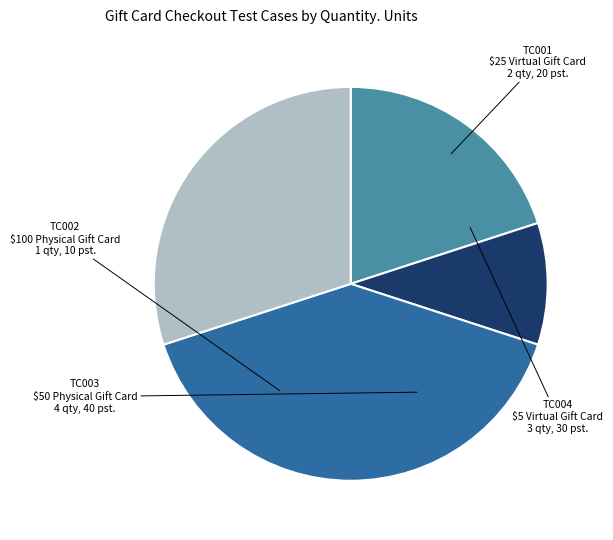

Does any single category account for the majority?

No